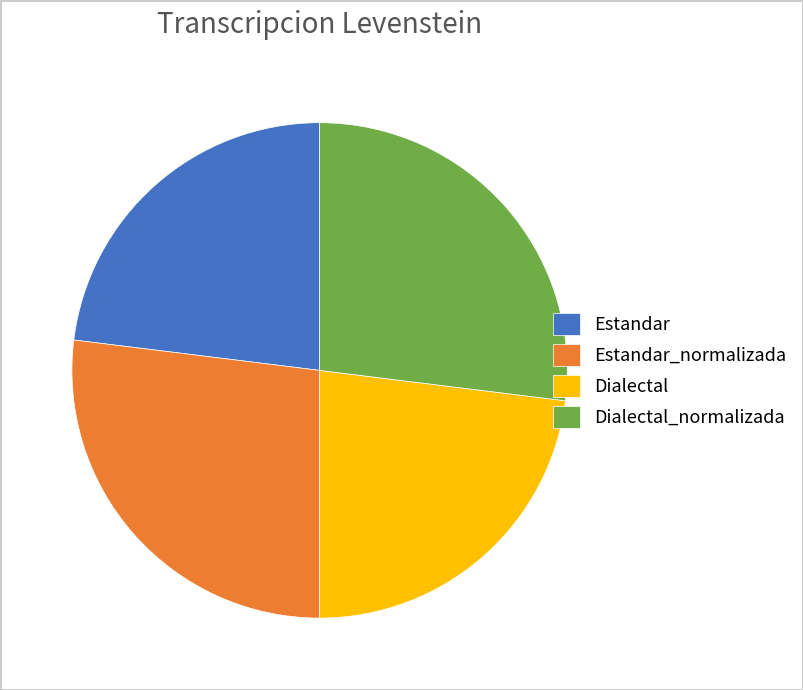

Count the number of slices in the pie.

4